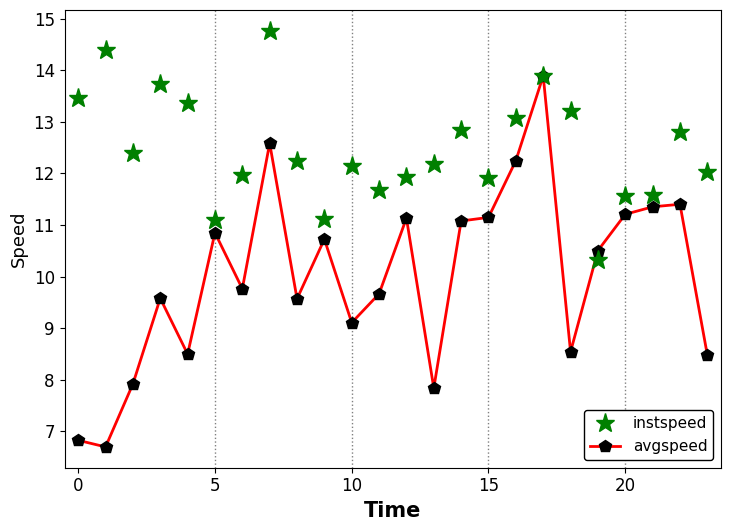

What is the maximum value for avgspeed?

13.9